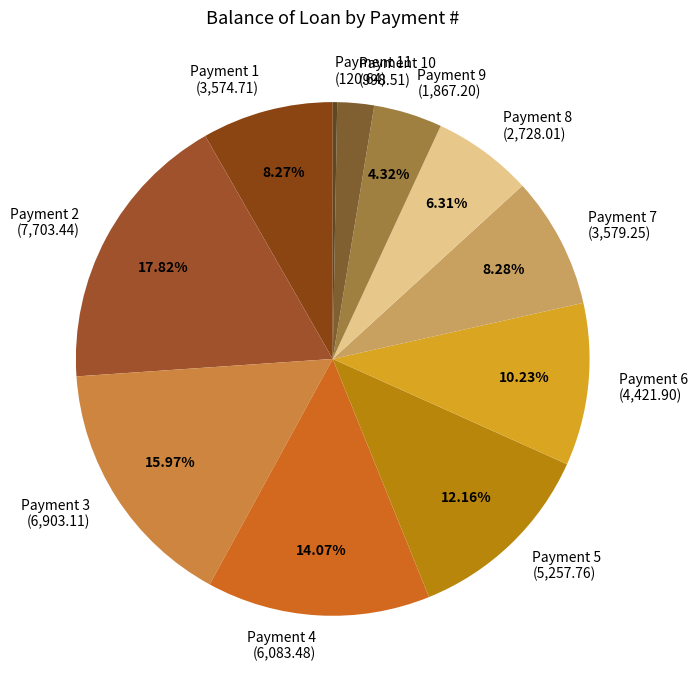

Do Payment 11 (120.64) and Payment 10 (998.51) together represent more than half of the pie?

No